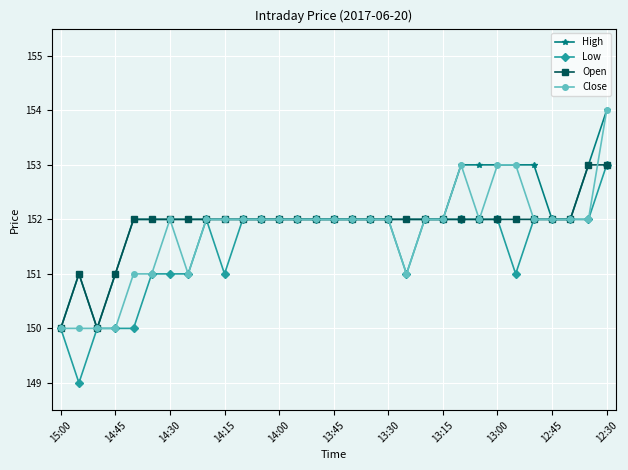

Rank the series by their average value, from highest to lowest.

High, Open, Close, Low